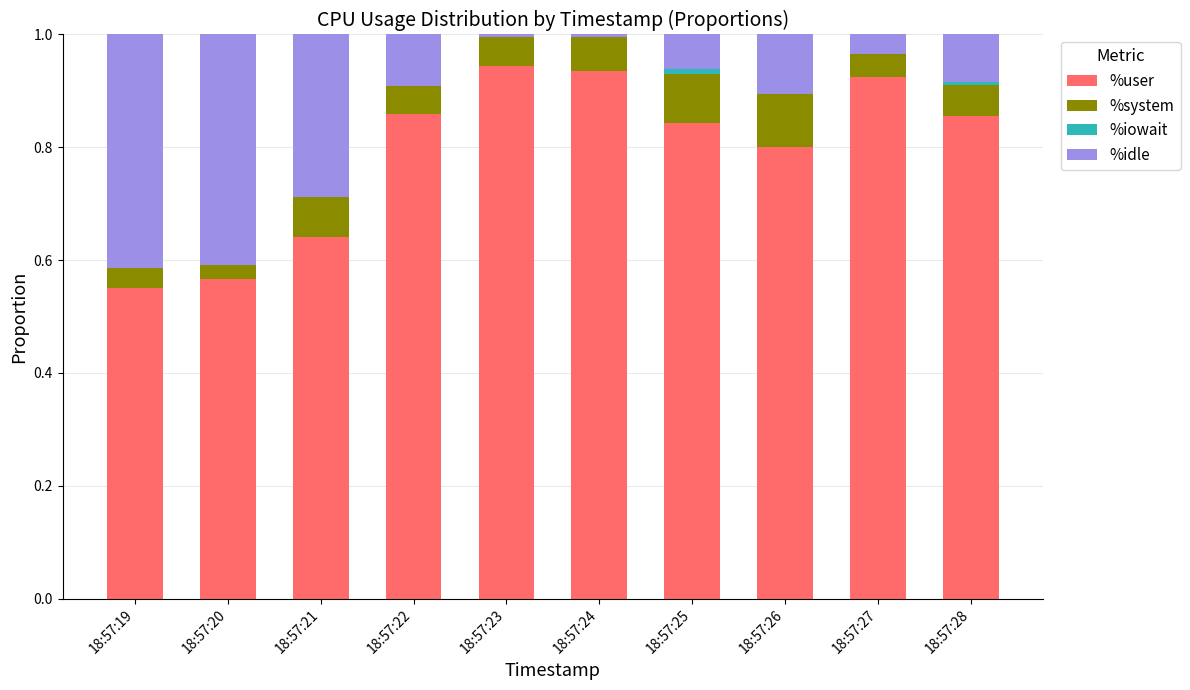

At which category is the sum across all series the highest?

18:57:19